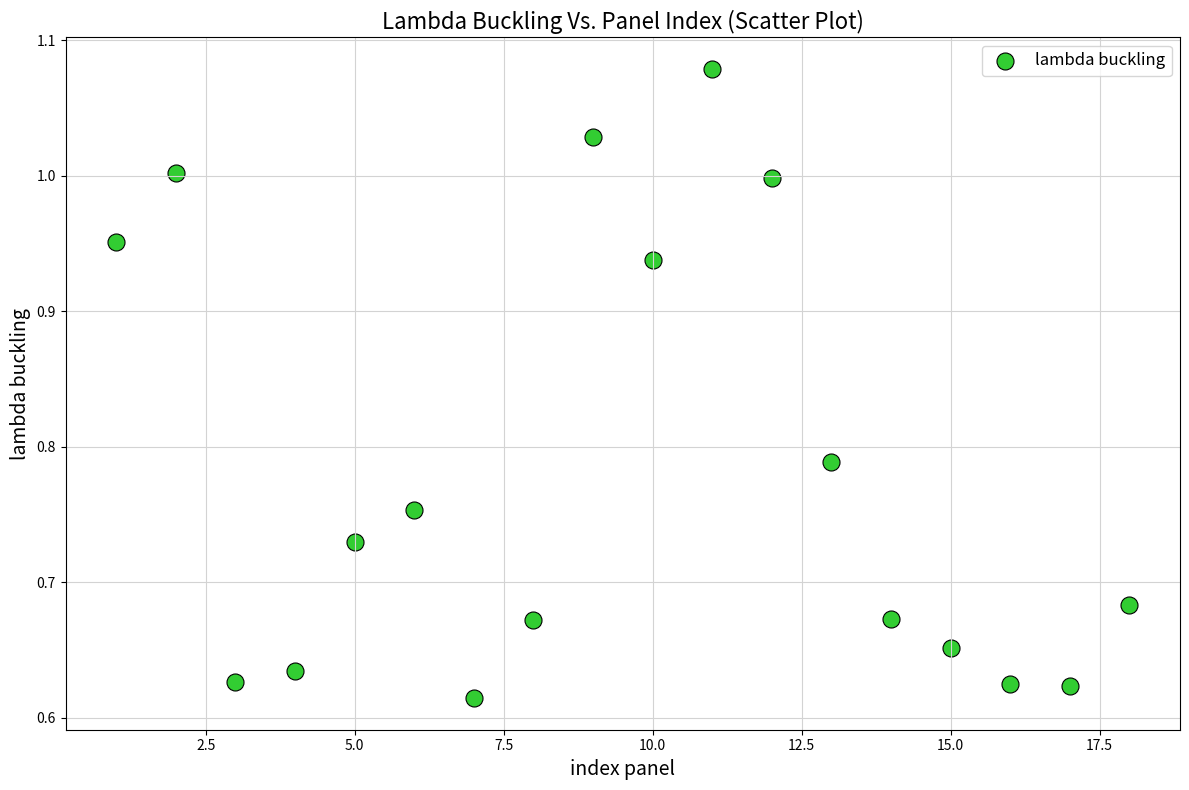

What is the range of X values (max minus min)?

17.0